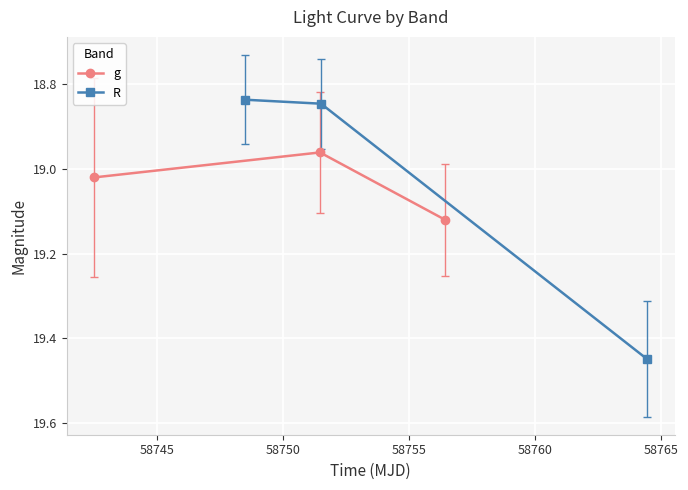

What is the average value of the g series?

19.0